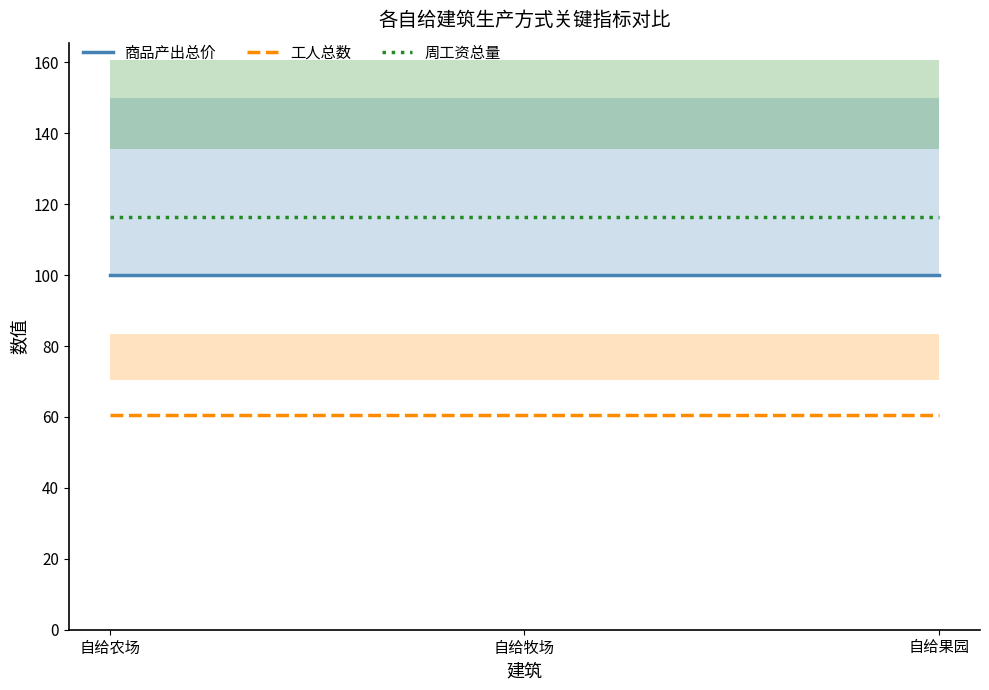

What is the label of the 1st point from the left?

自给农场